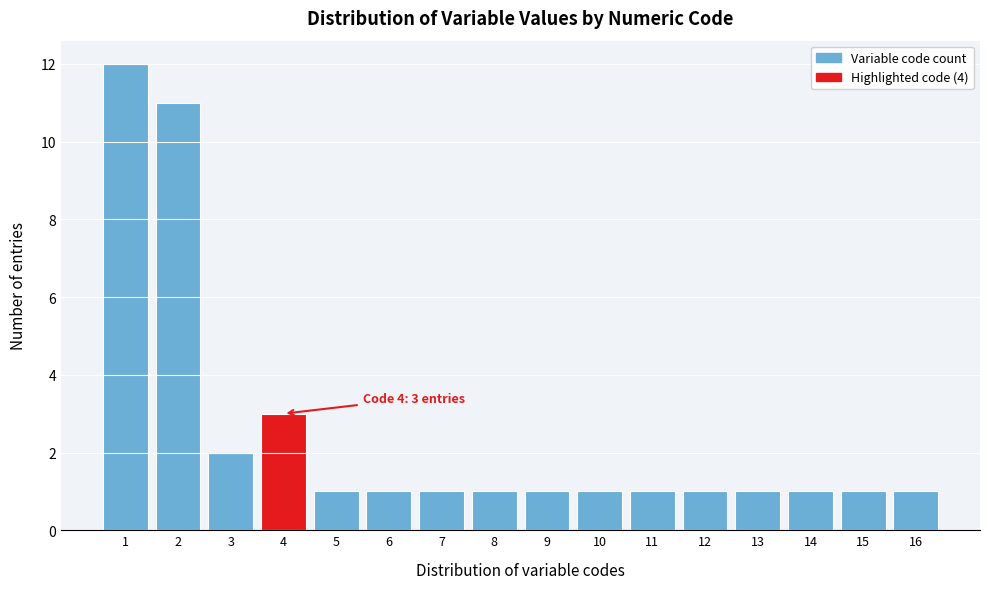

Over which range of the x-axis is the bar tallest?

0.5 to 1.5